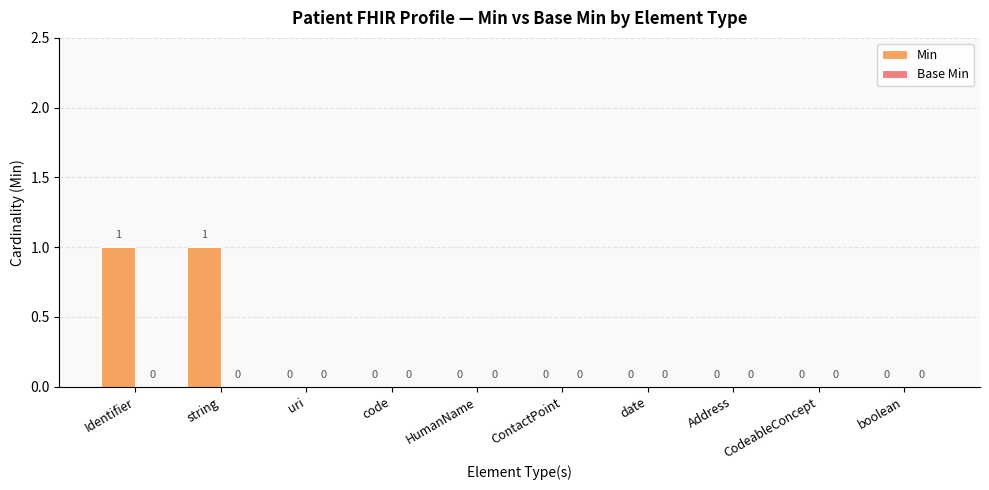

Which has a higher value, string or HumanName?

string